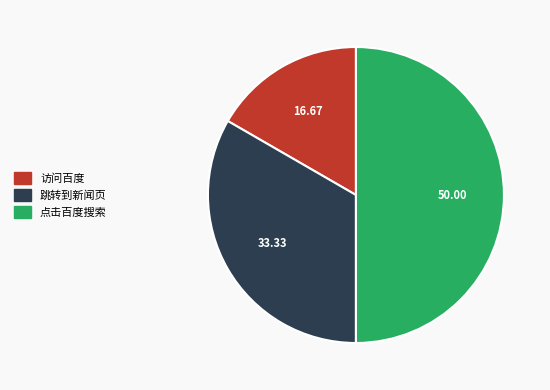

Count the number of slices in the pie.

3